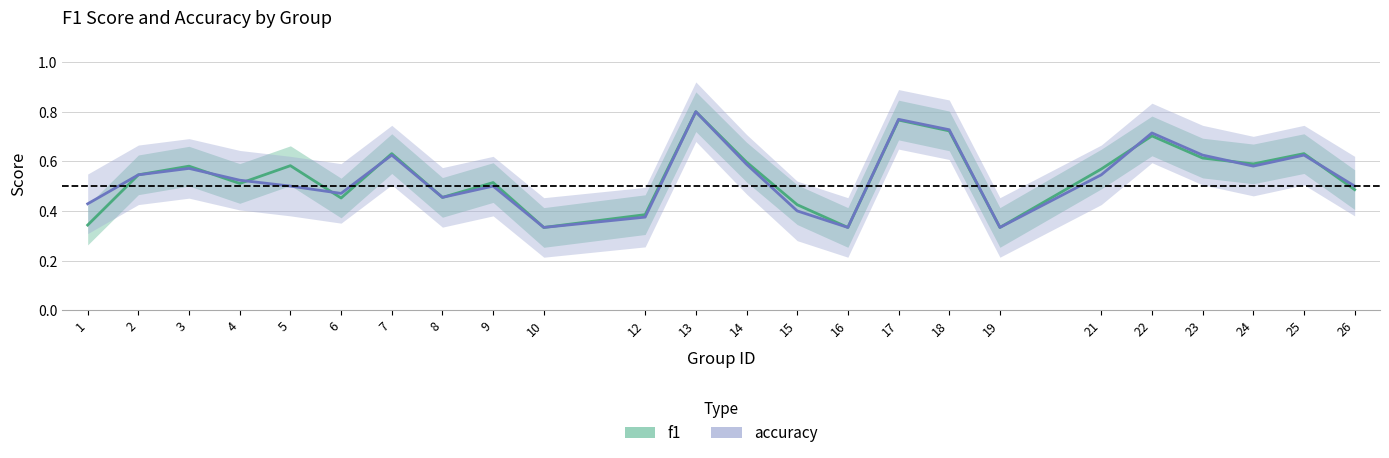

True or false: f1 has a value of 0.5 at 2.

True